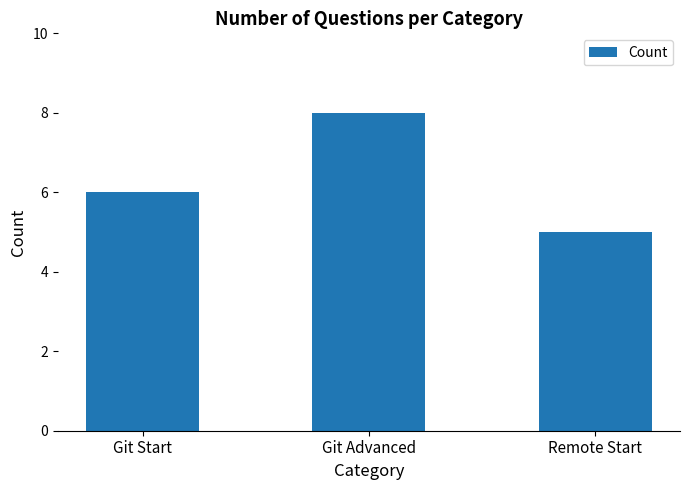

The chart shows a value of 5 at Remote Start. True or false?

True